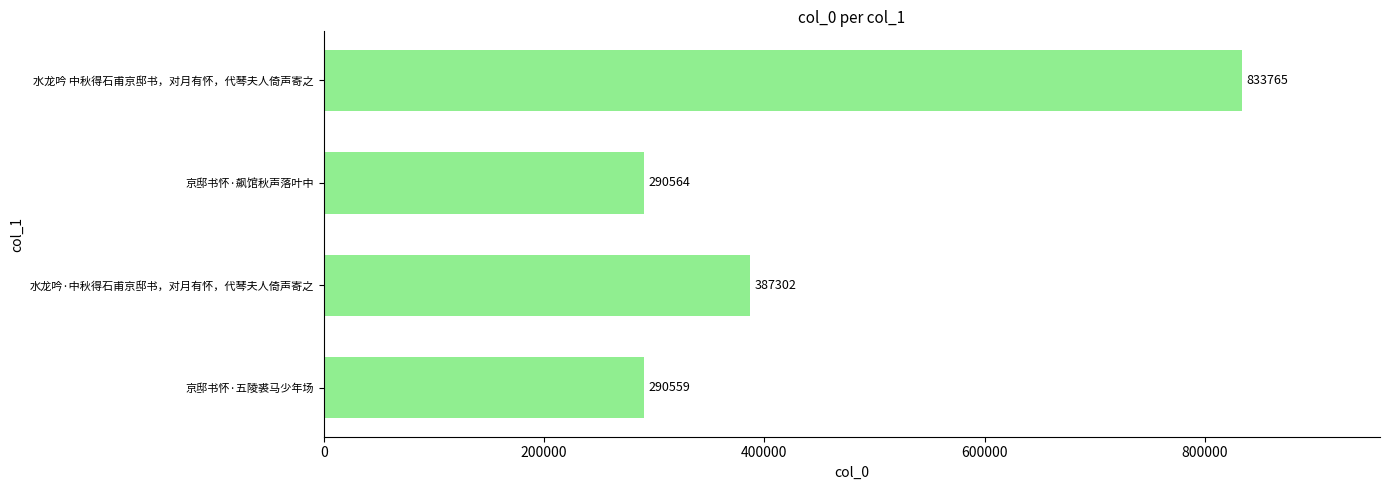

What is the change in value from 京邸书怀·五陵裘马少年场 to 水龙吟·中秋得石甫京邸书，对月有怀，代琴夫人倚声寄之?

+96743